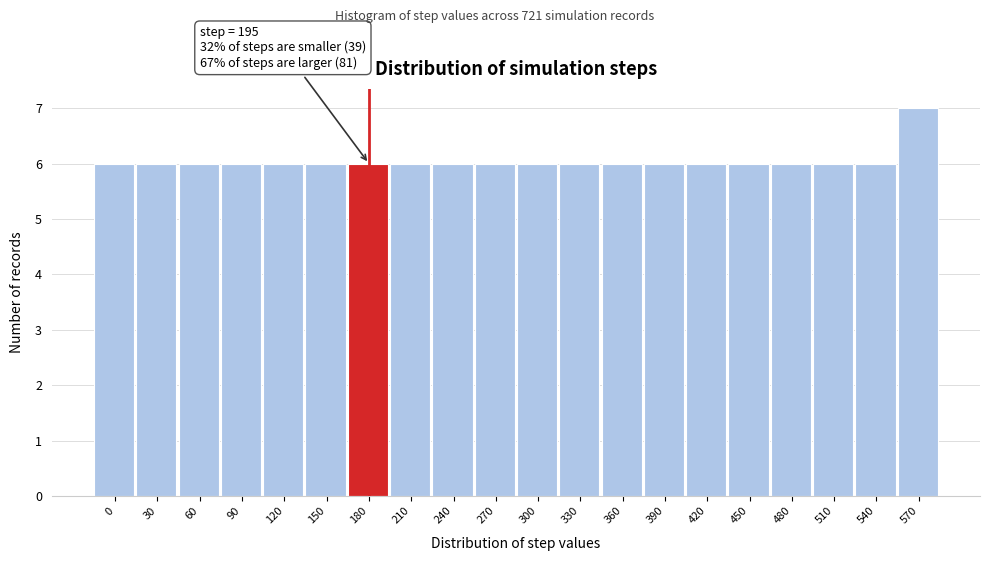

Reading left to right, what are all the values shown in this chart?

6	6	6	6	6	6	6	6	6	6	6	6	6	6	6	6	6	6	6	7